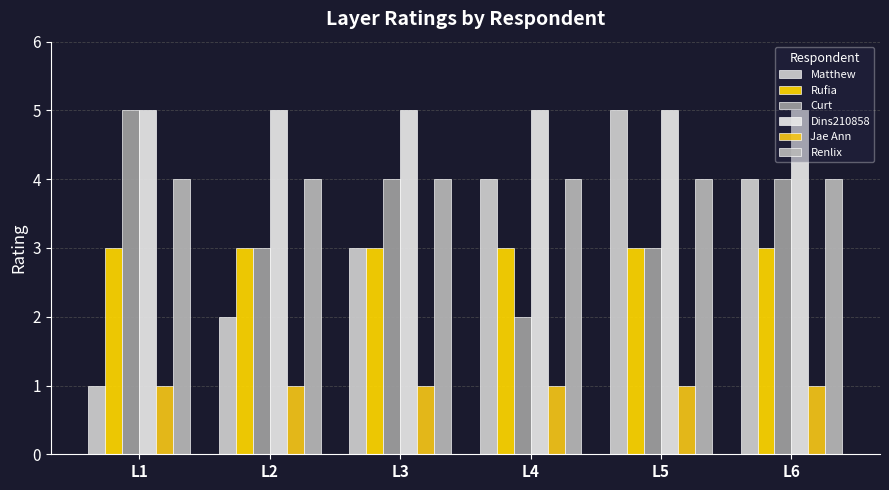

What is the difference between the highest and lowest values at L1?

4